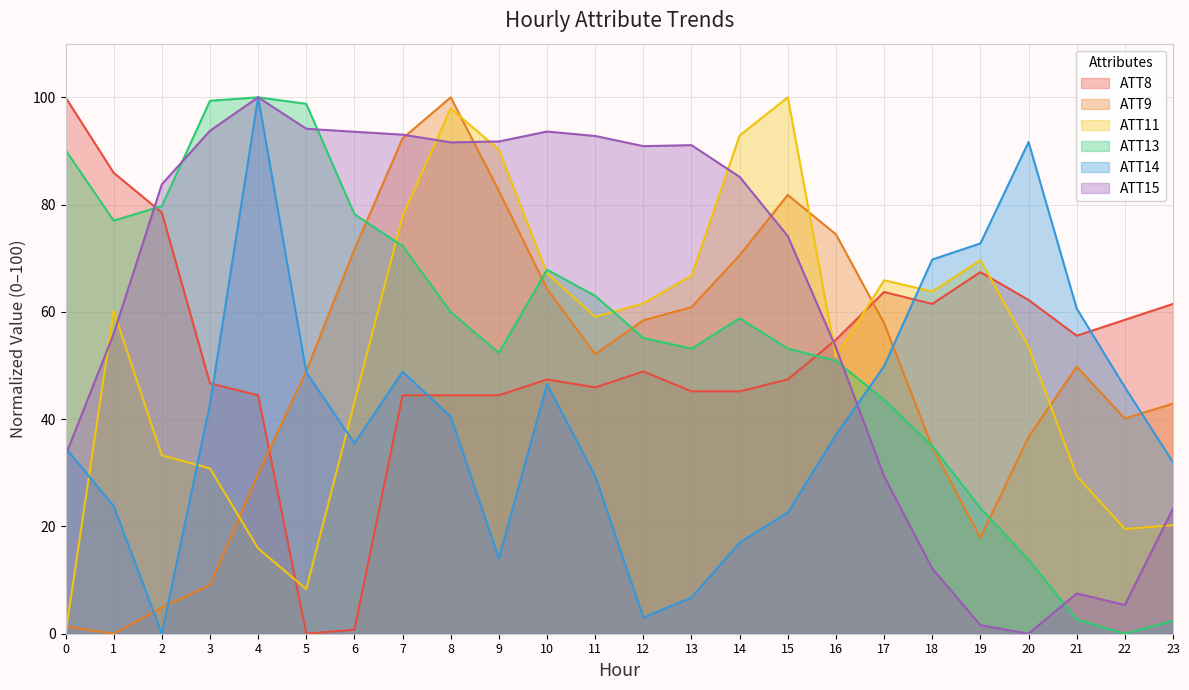

What is the average value of the ATT11 series?

53.3